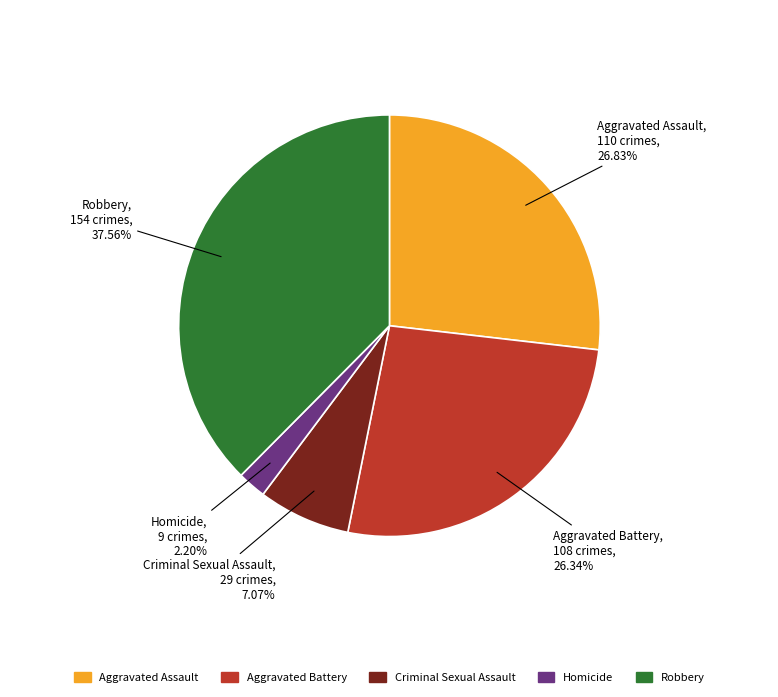

Approximately how many times larger is the value at Aggravated Battery compared to Robbery?

0.7